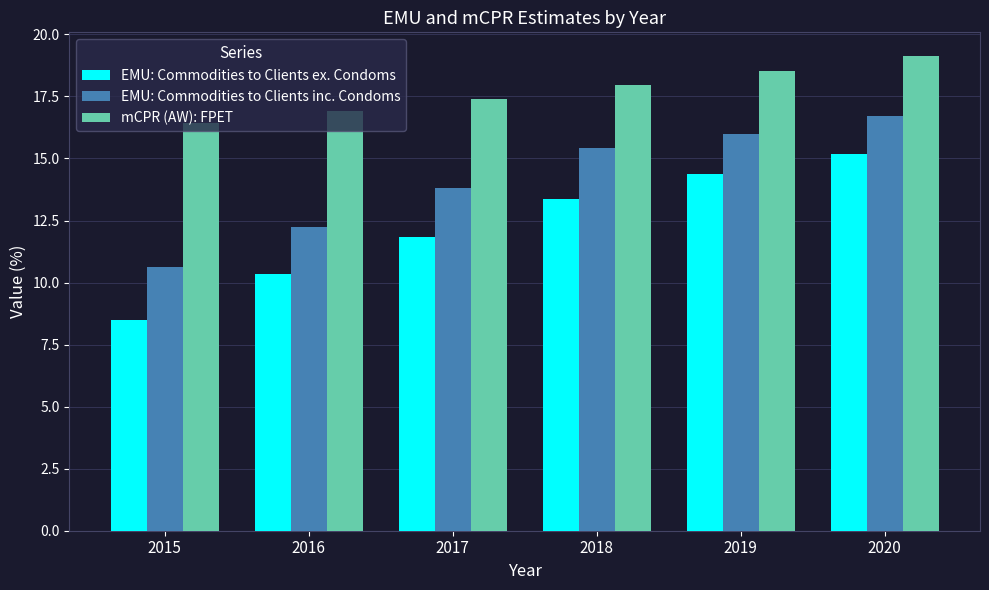

Are the bars grouped side by side (vs. stacked)?

Yes